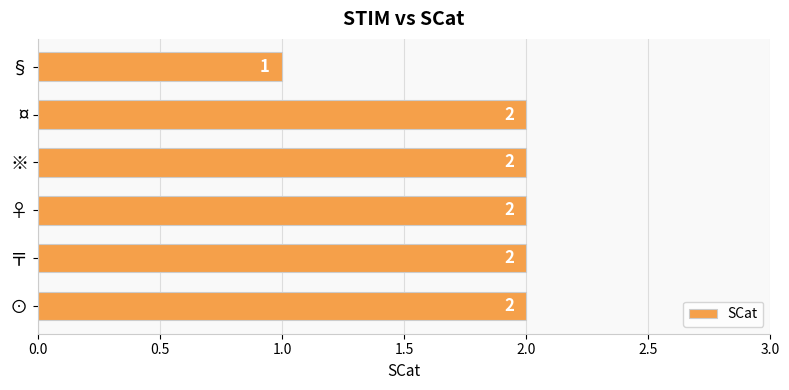

How many bars are there in total?

6